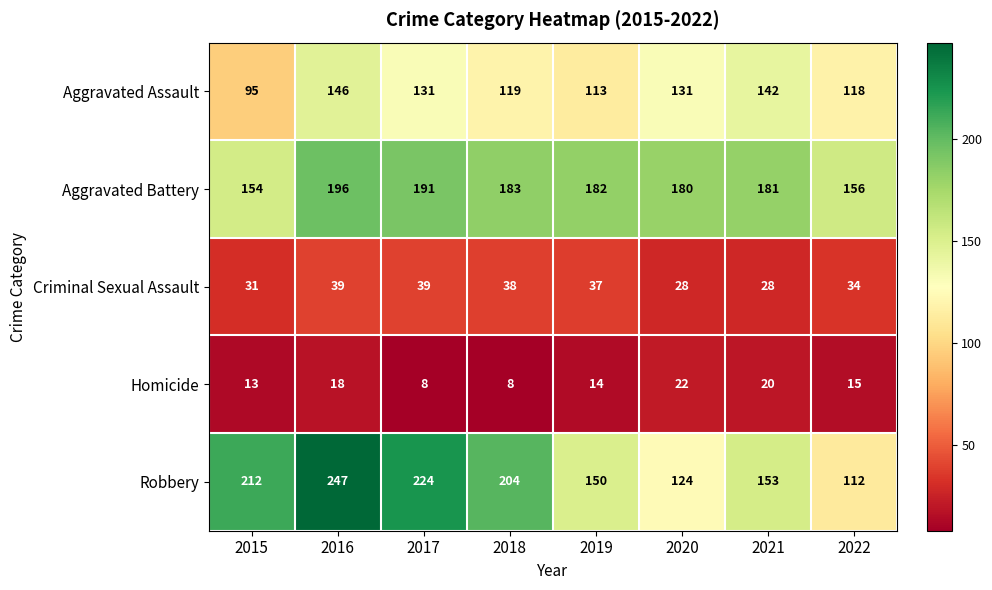

Which category has the highest value in the Aggravated Assault series?

2016